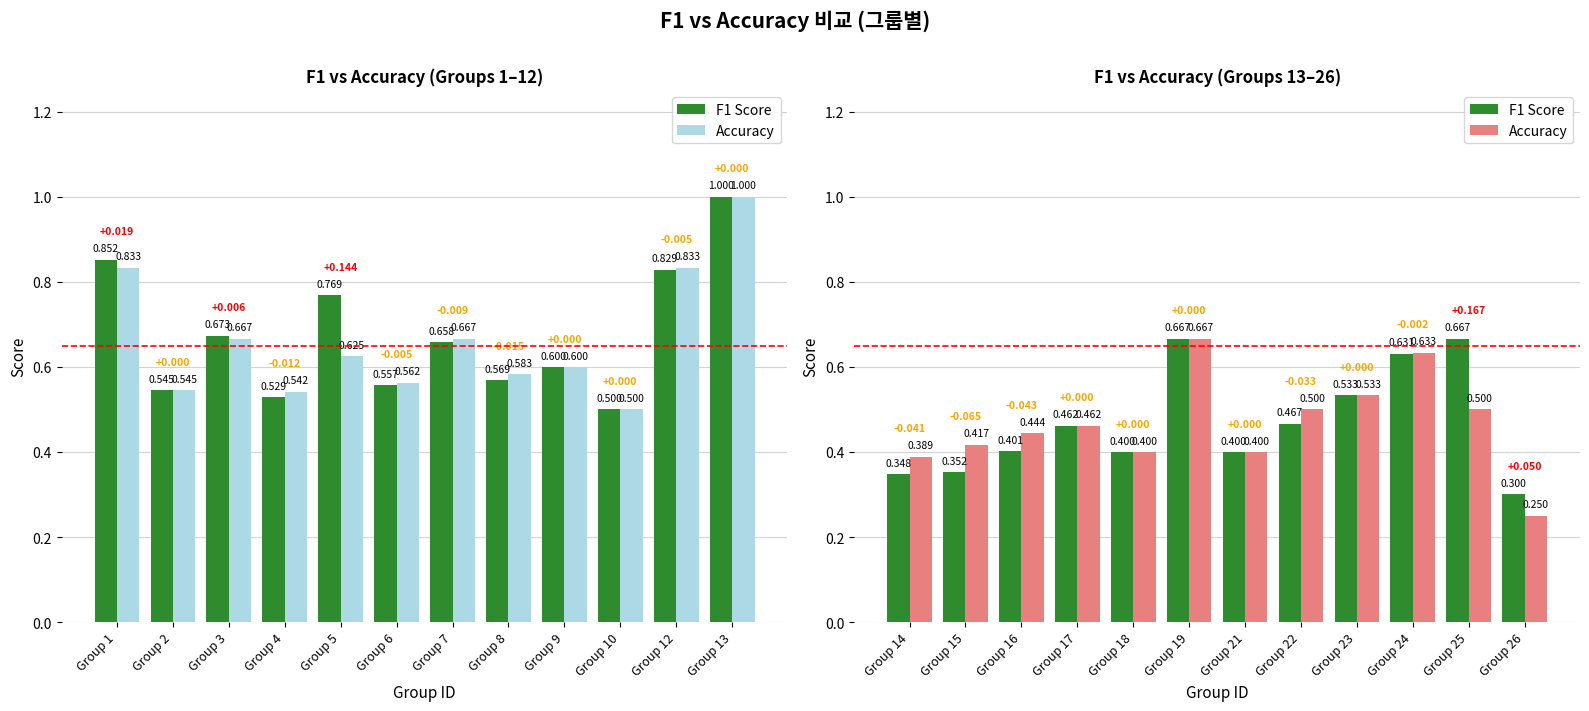

What is the difference between the maximum and minimum values in the Accuracy series?

0.4